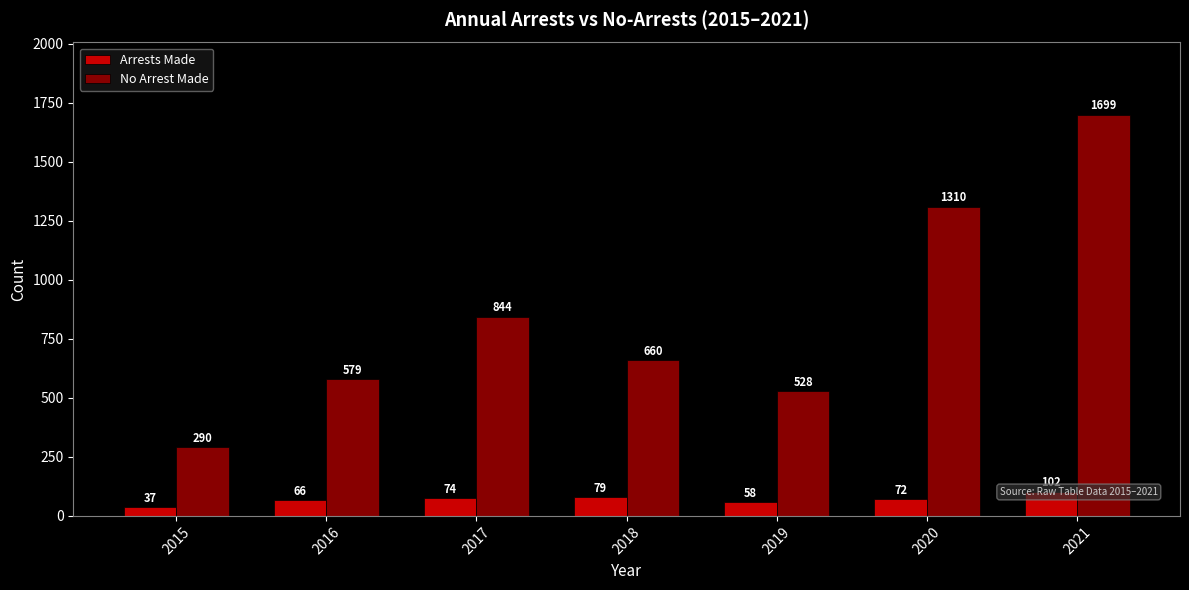

Rank the categories by No Arrest Made value from lowest to highest.

2015, 2019, 2016, 2018, 2017, 2020, 2021